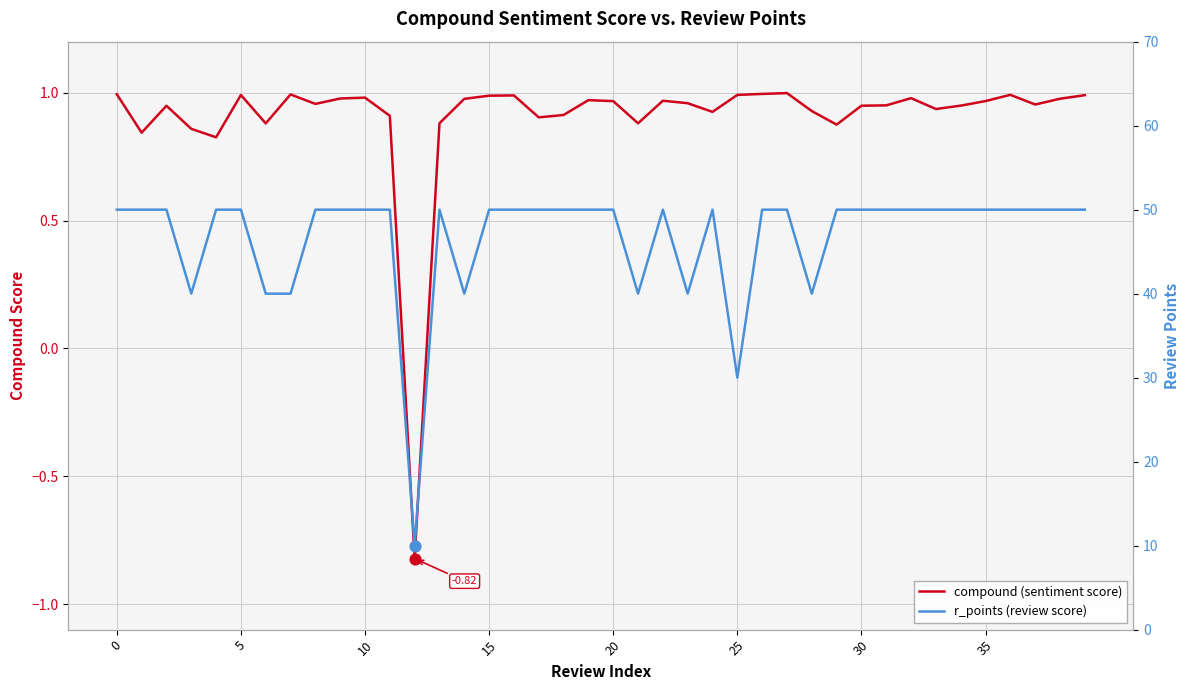

Which series reaches the maximum Y coordinate?

r_points (review score)